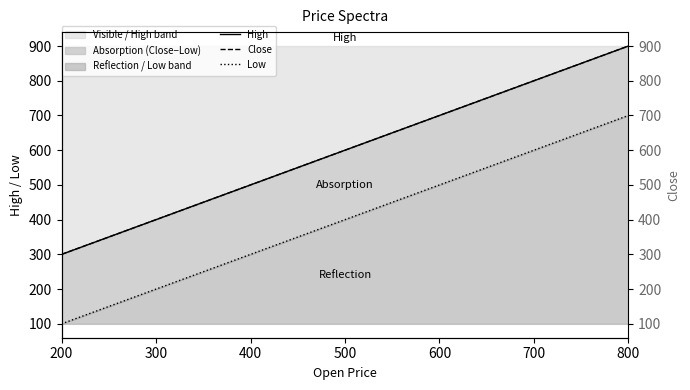

What is the sum of all High values?

4200